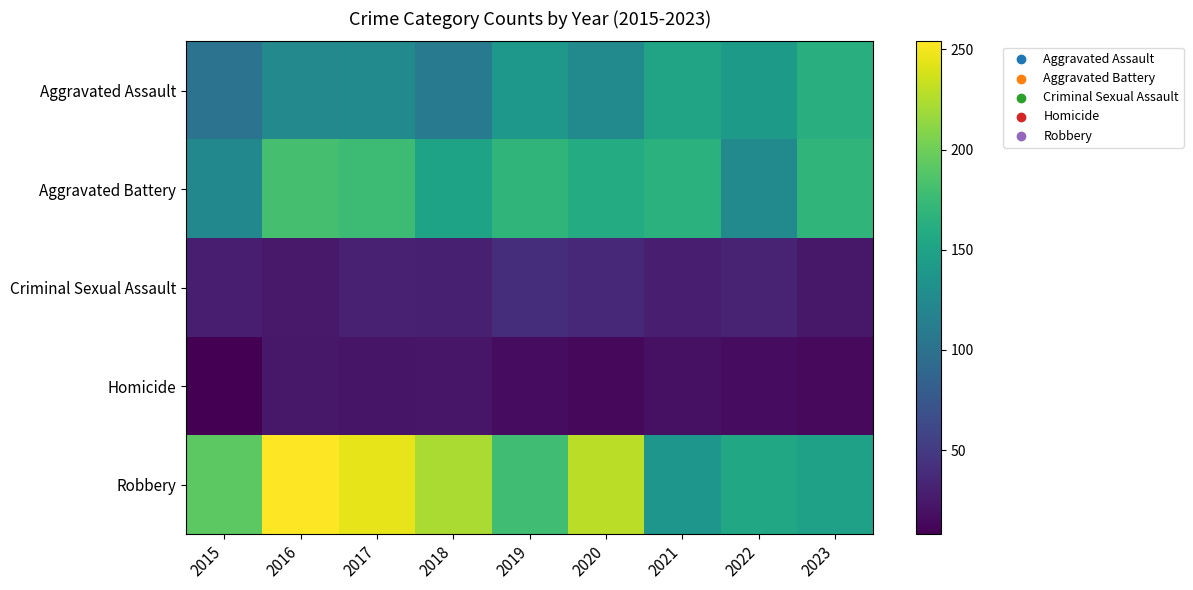

List the series in order of their peak value, lowest first.

Homicide, Criminal Sexual Assault, Aggravated Assault, Aggravated Battery, Robbery